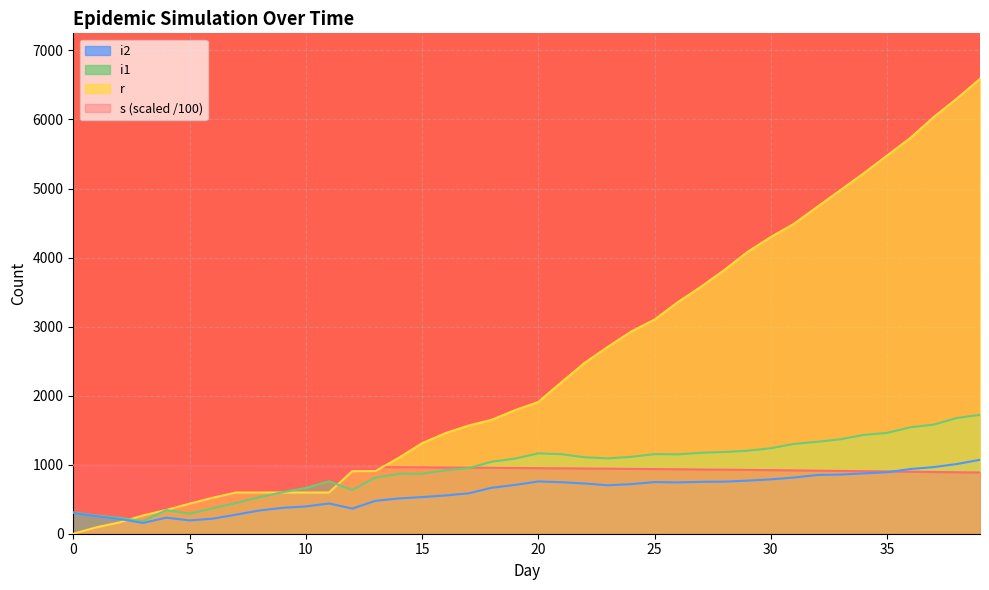

At which label is i1 closest to 952?

17